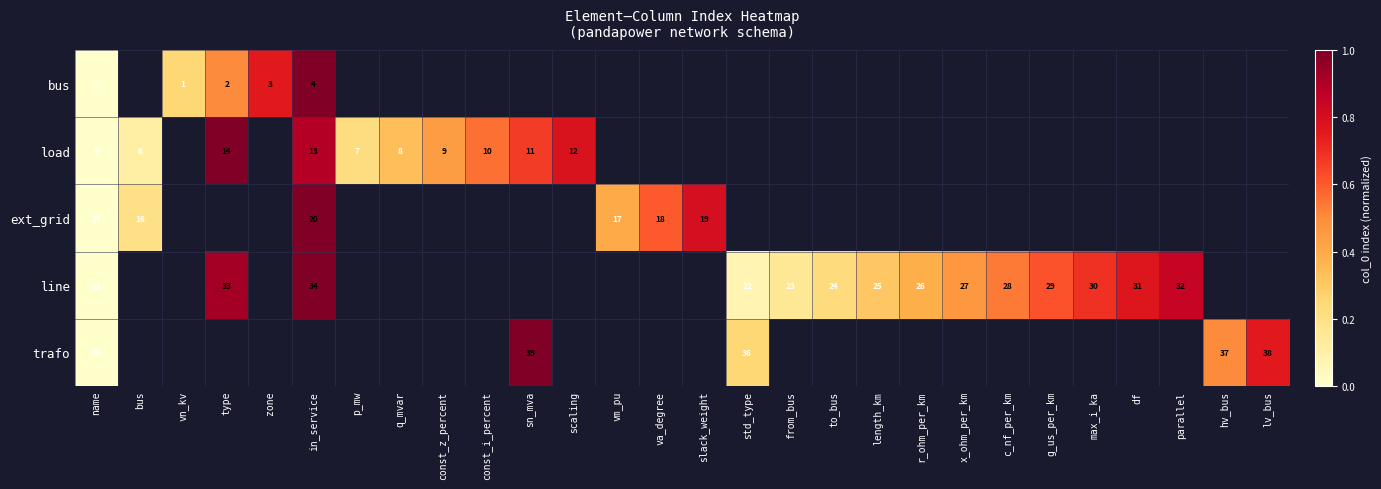

True or false: line has a value of 42 at parallel.

False